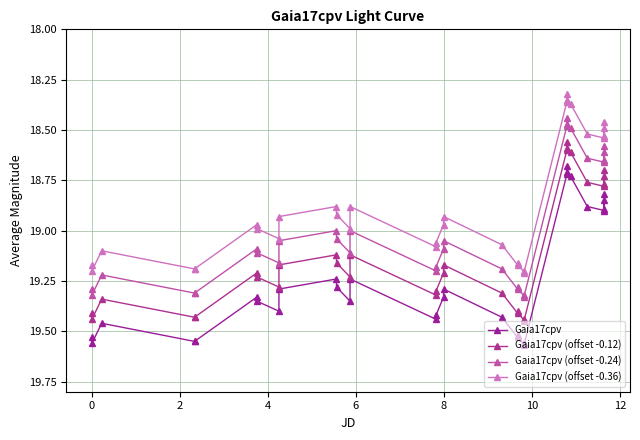

How many data points in Gaia17cpv (offset -0.12) are above 19?

22